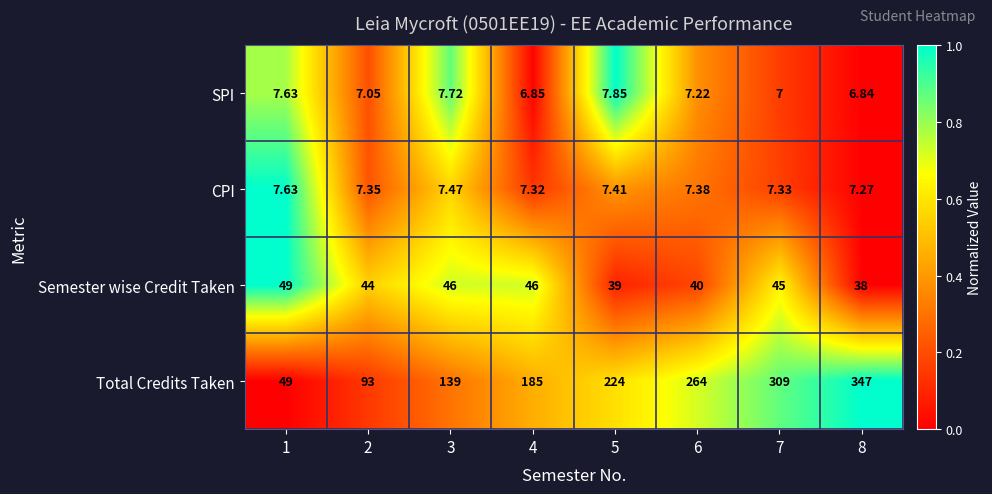

Rank the series by their maximum value, from lowest to highest.

CPI, SPI, Semester wise Credit Taken, Total Credits Taken